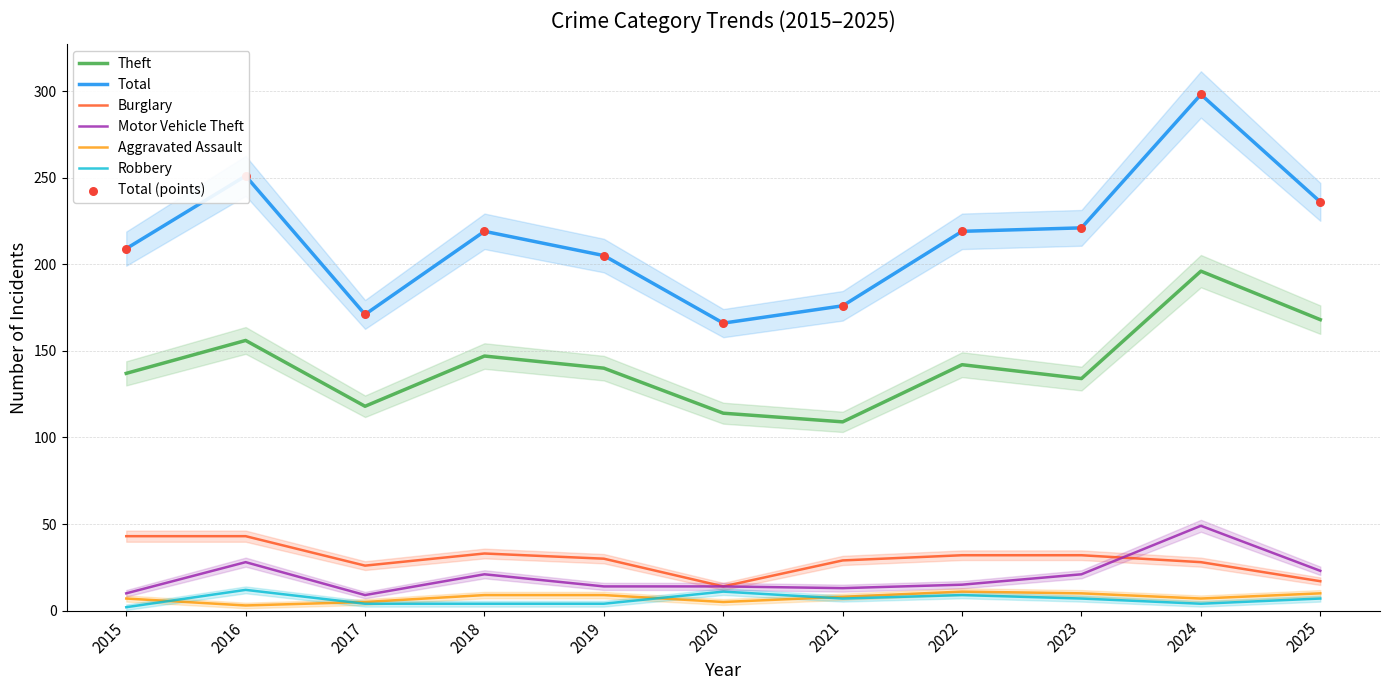

At which category is the sum across all series the highest?

2024